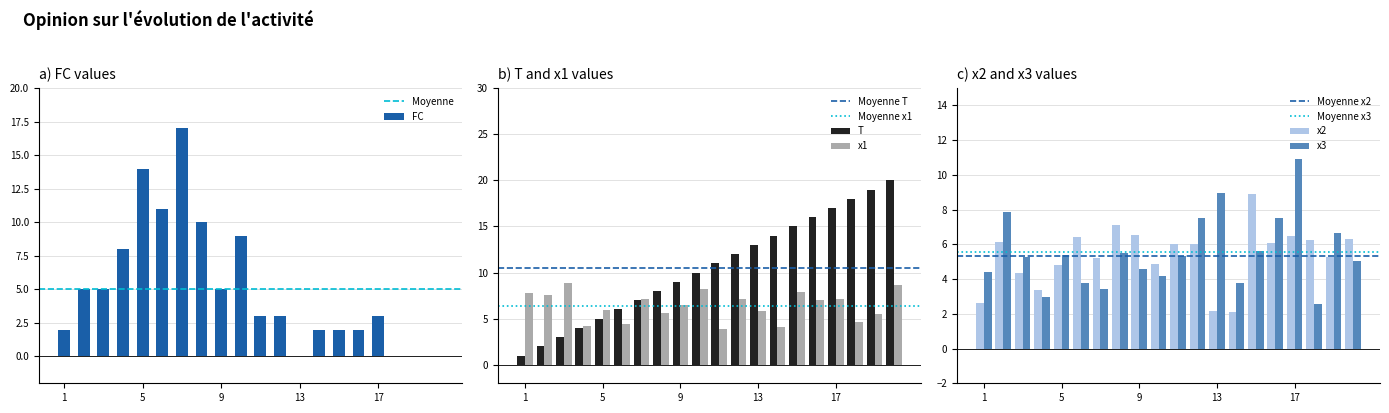

Is it true that x3 equals 5.4 at 5?

True